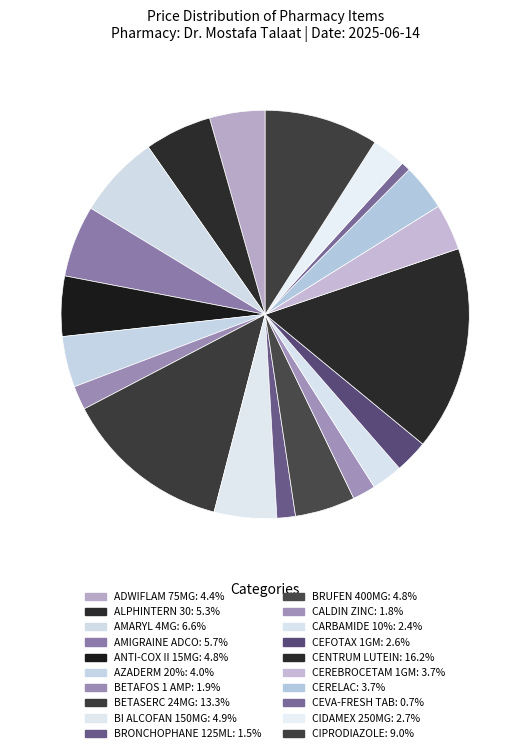

Count the number of slices in the pie.

20